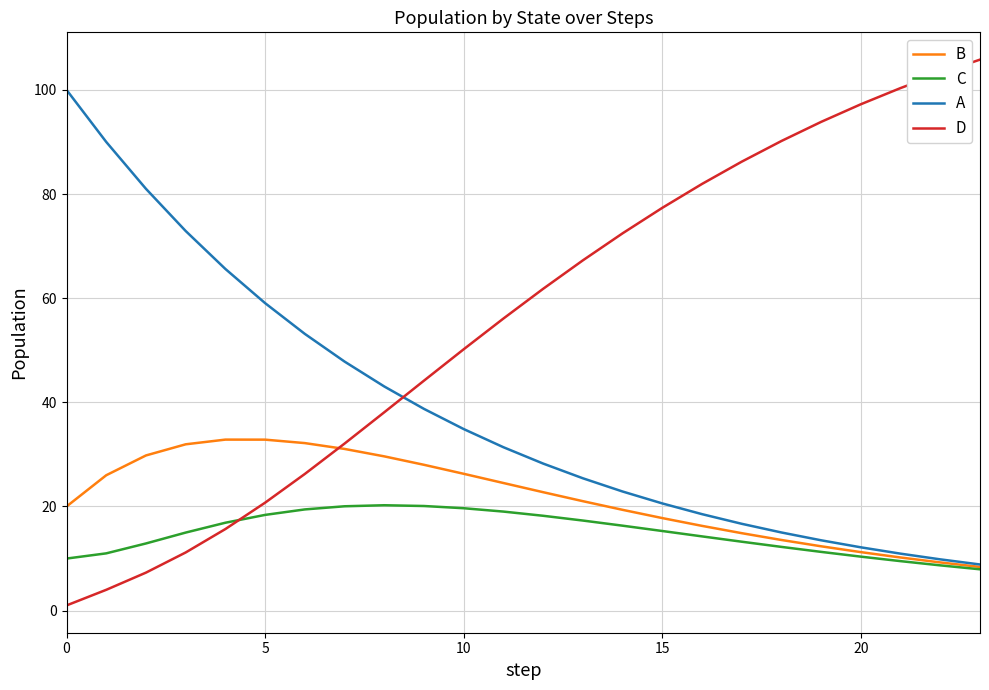

Rank the series by their maximum value, from highest to lowest.

D, A, B, C